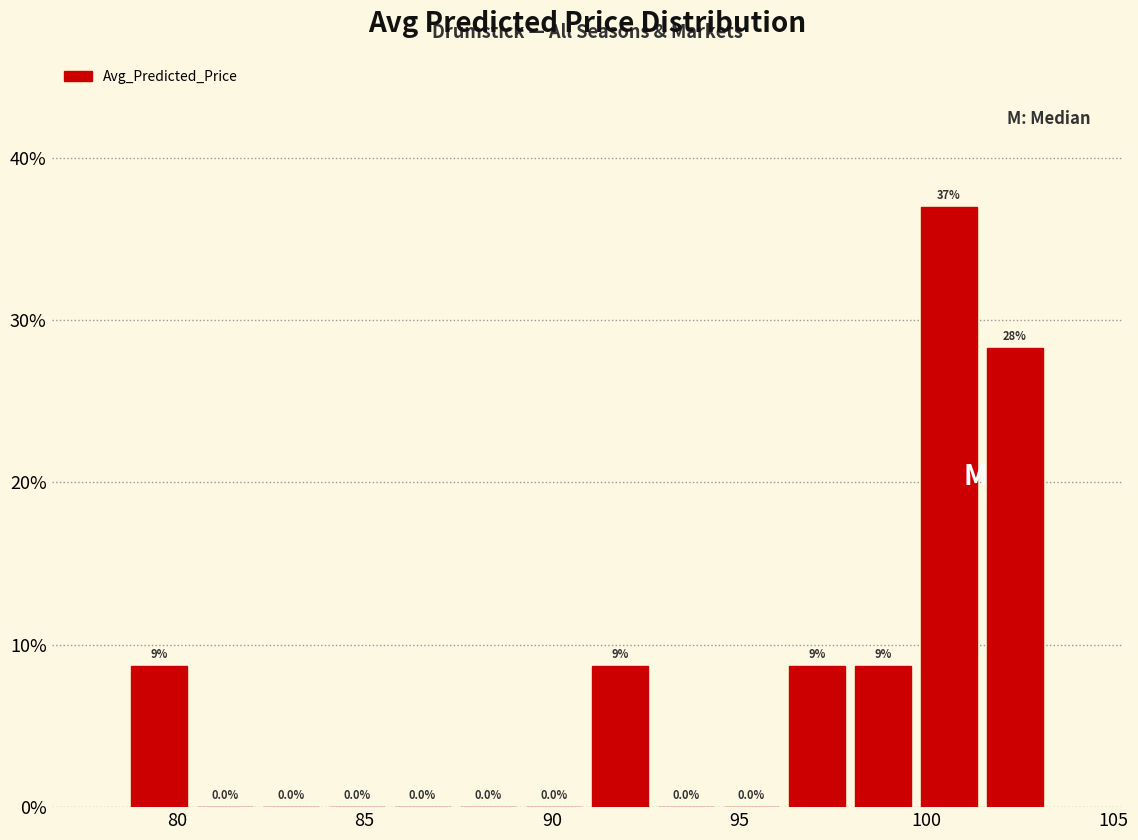

Read against the x-axis, roughly where is the centre of the tallest bar?

100.5